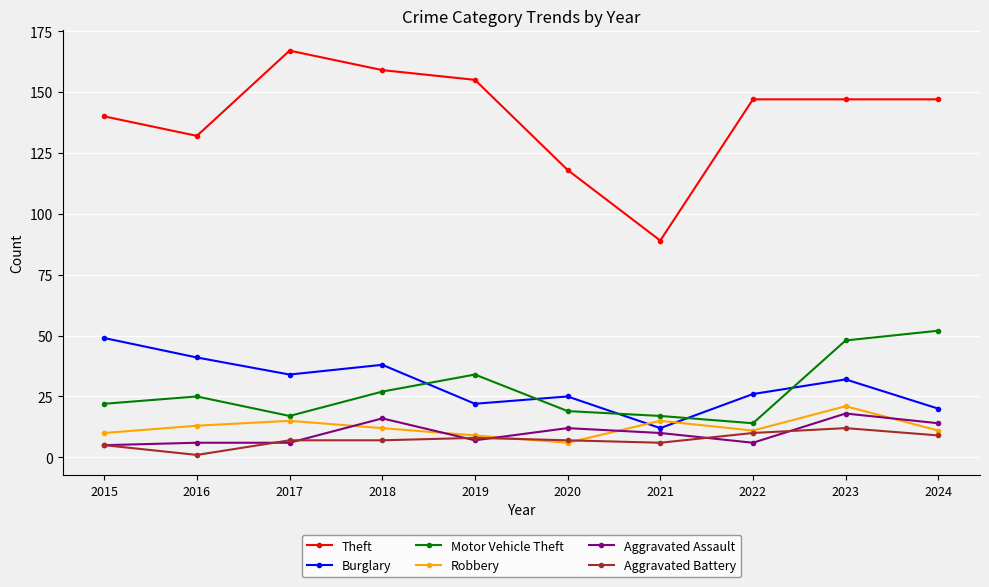

Which series has the widest spread of values?

Theft